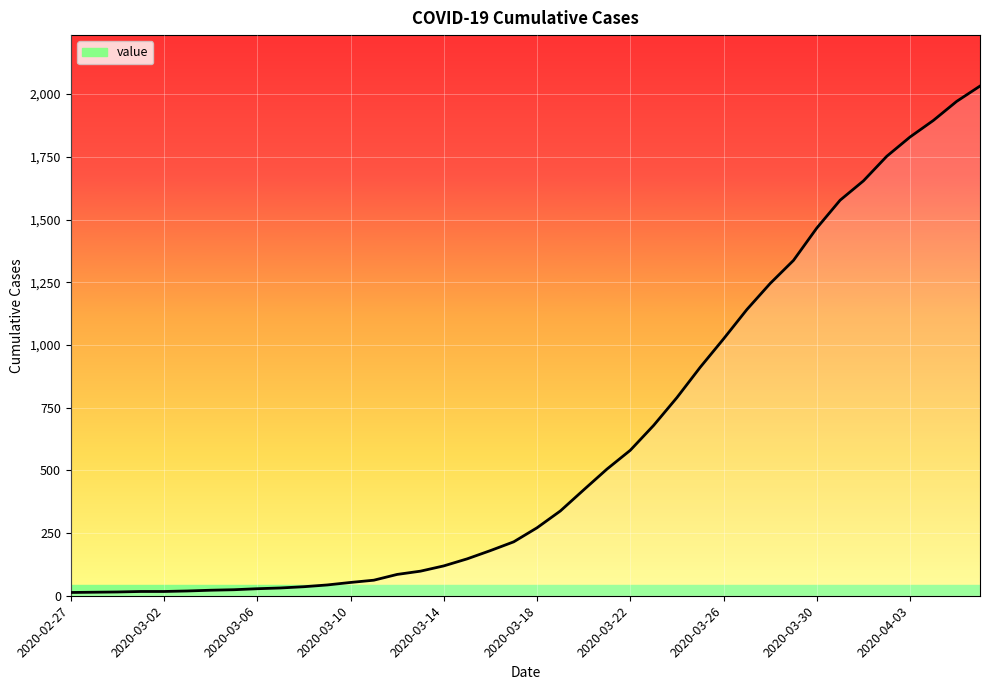

How many series are shown in this chart?

1